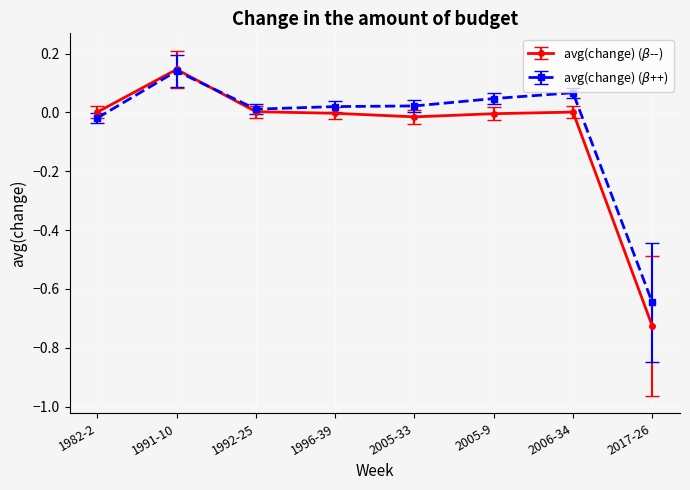

At which category is the sum across all series the highest?

1991-10